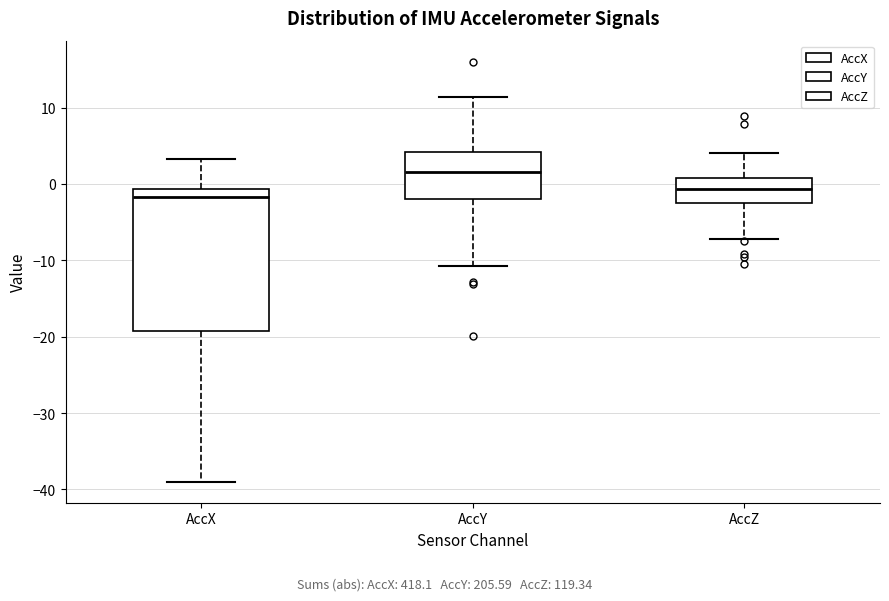

Reading left to right, read every box against the y-axis: the position of its median line, the range the box covers, and the ends of its whiskers. The values are not printed on the chart, so give them approximately, as read against the axis.

AccX: median -2, box -19 to -1, whiskers -39 to 3
AccY: median 2, box -2 to 4, whiskers -11 to 11
AccZ: median -1, box -2 to 1, whiskers -7 to 4